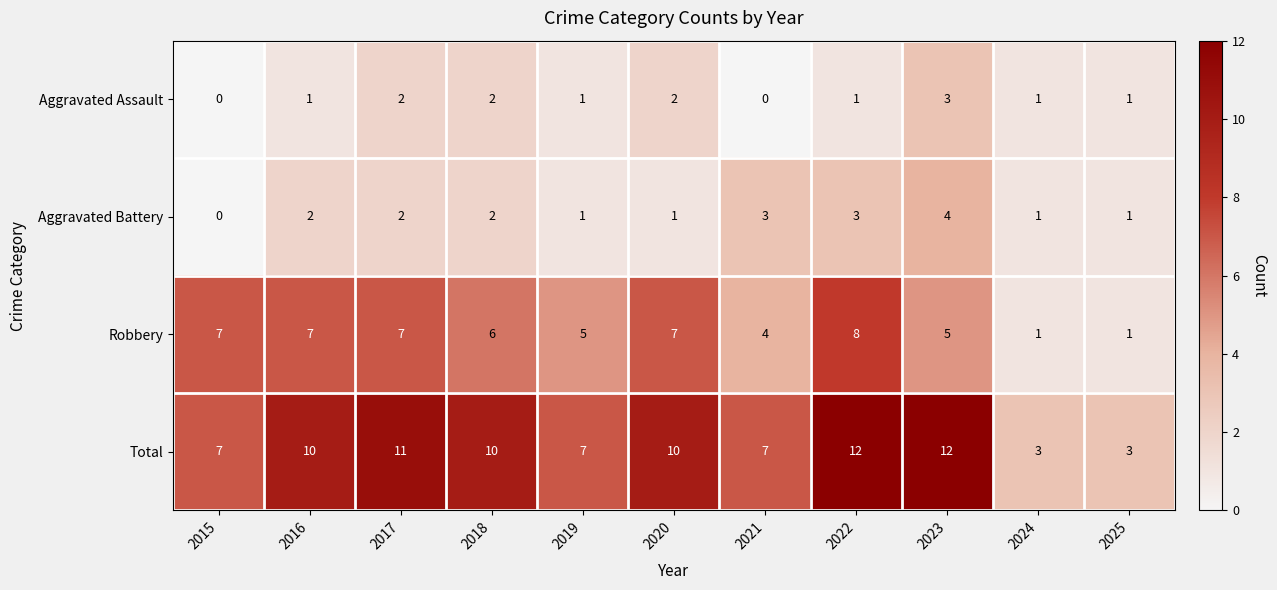

What is the total value across all series at 2018?

20